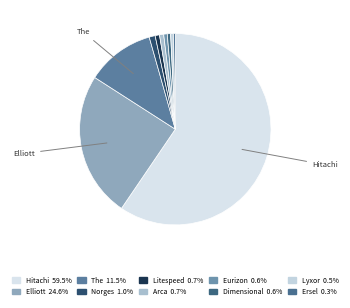

To the nearest percent, what is the difference between the largest and smallest slice percentages?

59%